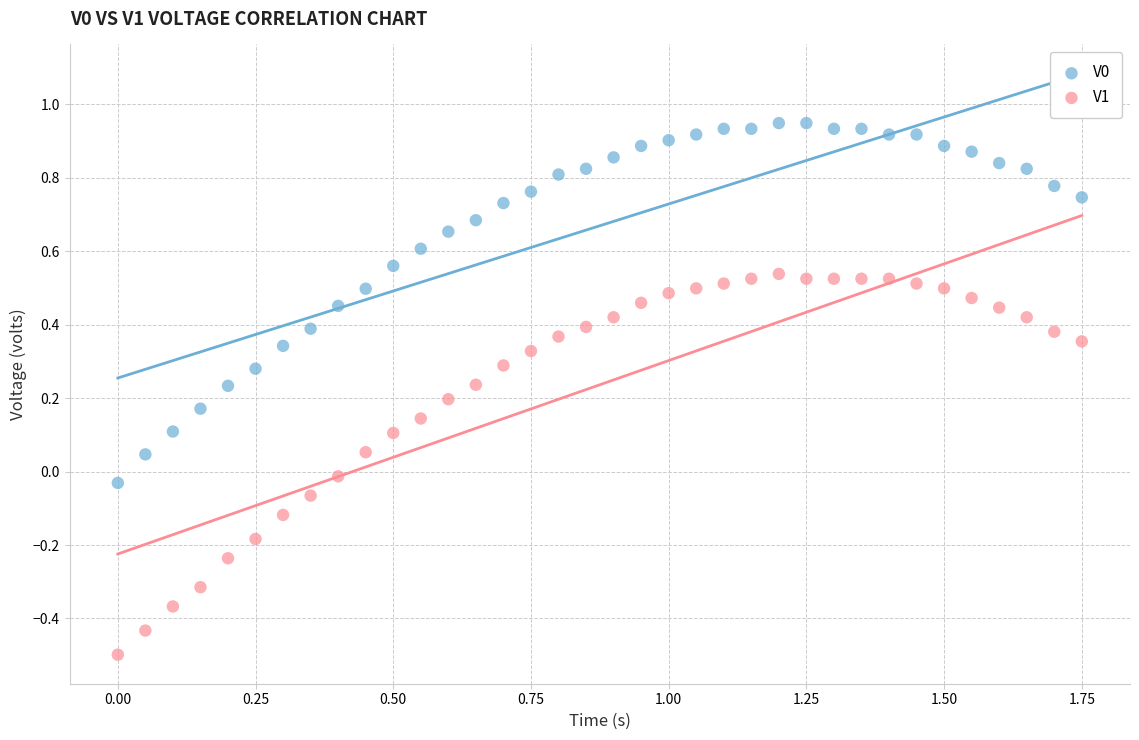

Which series has the widest spread of Y values?

V1